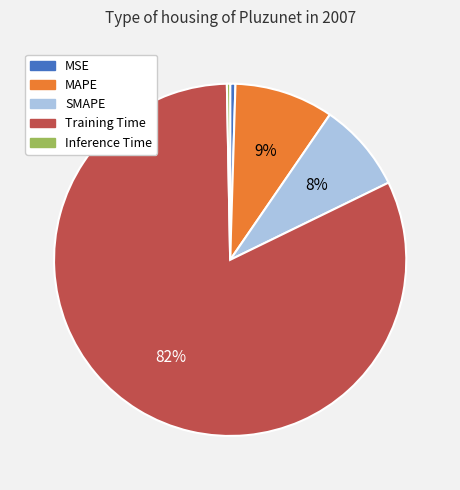

Which has a higher value, MSE or Training Time?

Training Time